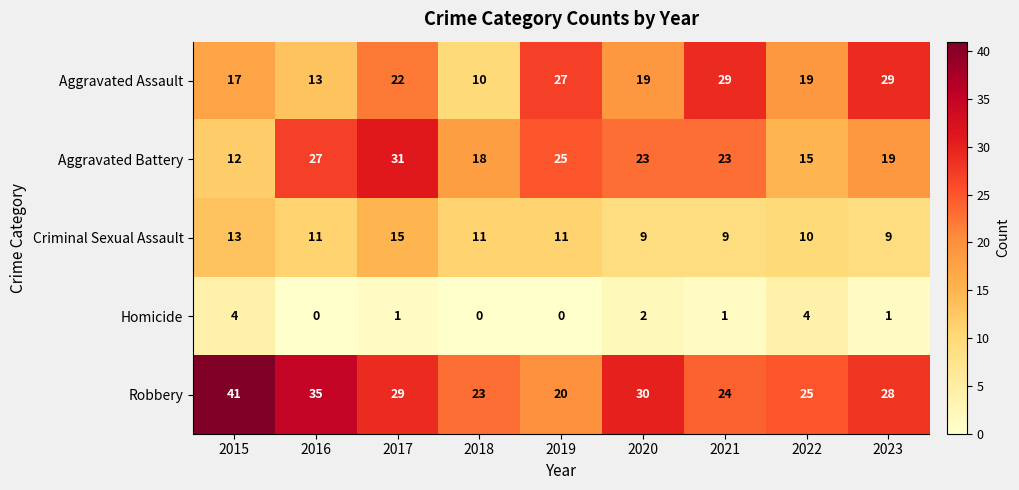

What is the greatest value displayed?

41